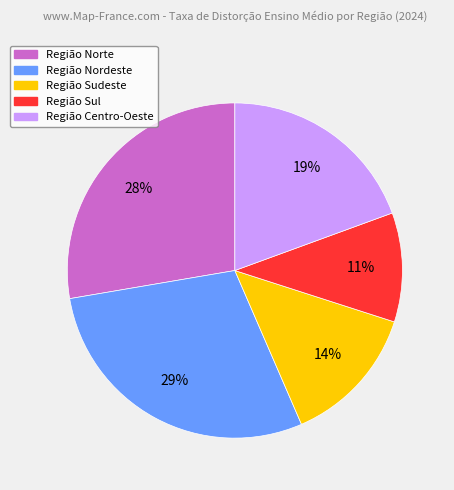

To the nearest percent, what is the difference between the largest and smallest slice percentages?

18%